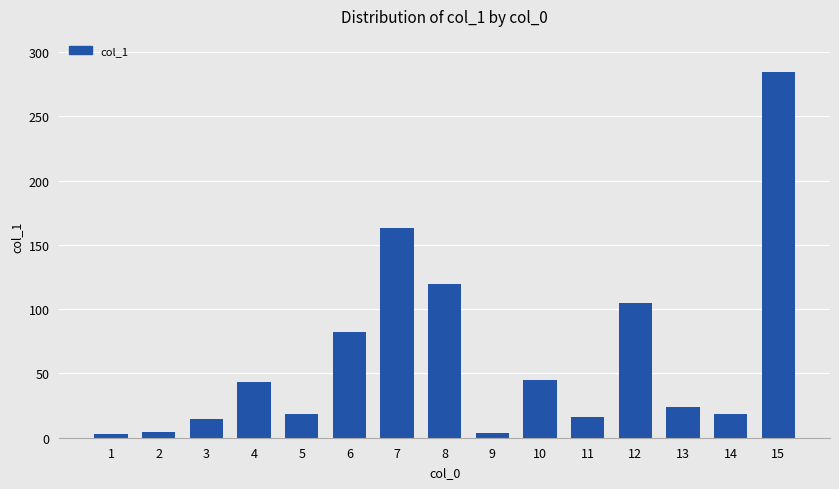

What is the sum of all values?

945.4